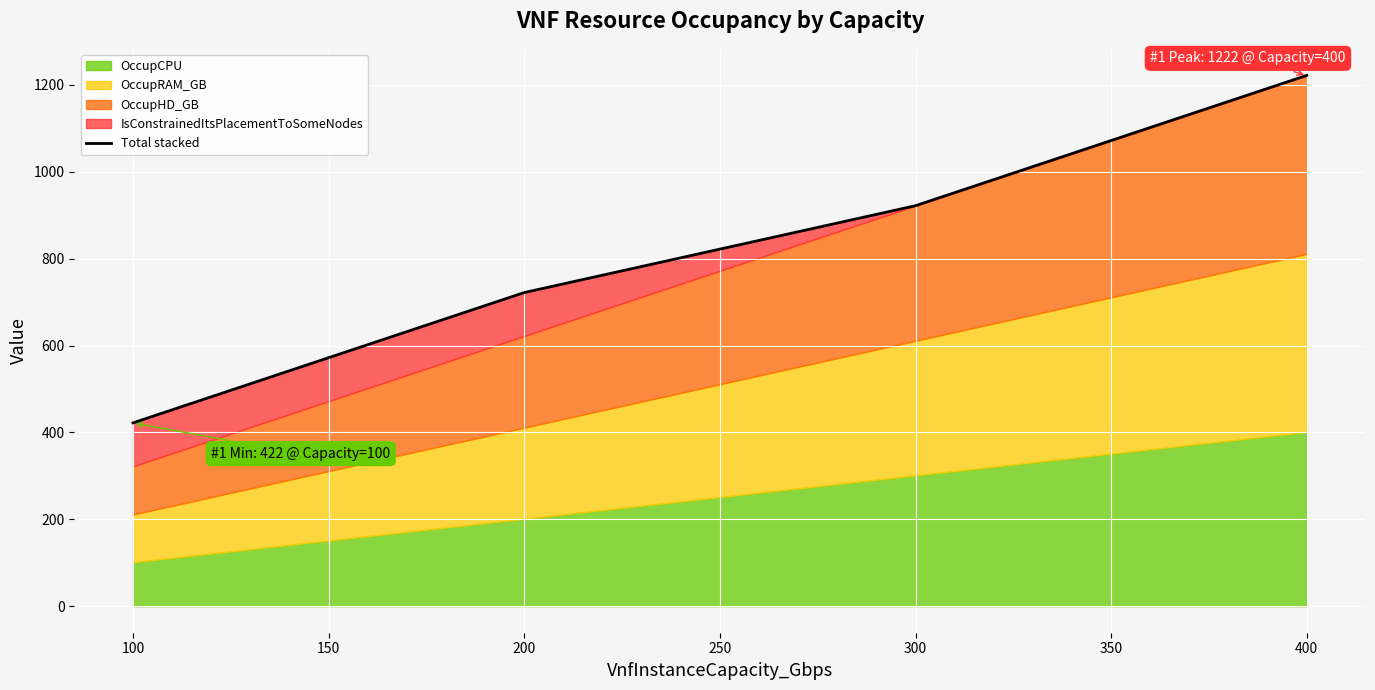

How many data points are above 922?

1